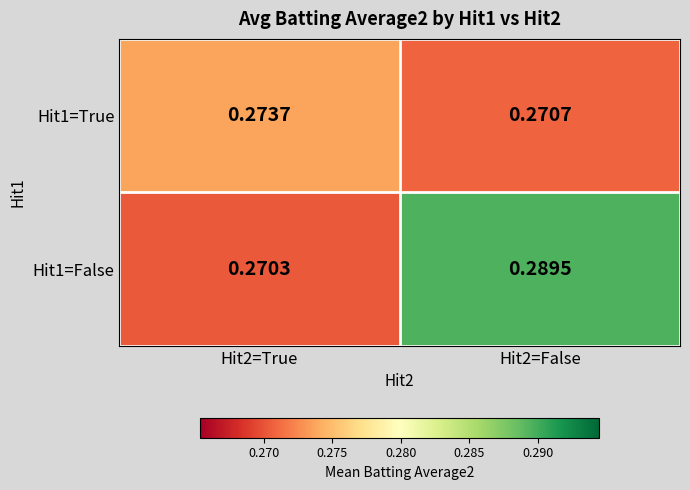

Is the value of Hit1=True at Hit2=True greater than the value of Hit1=False at Hit2=False?

No